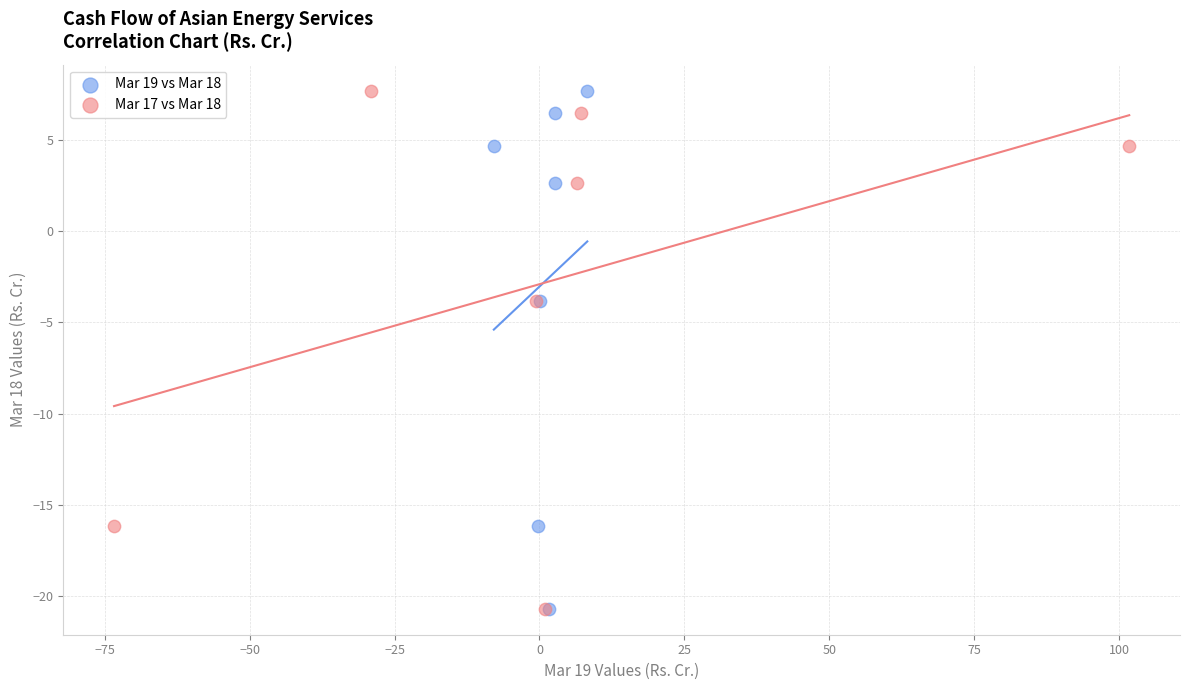

What are all the series names shown in the legend?

Mar 19 vs Mar 18, Mar 17 vs Mar 18